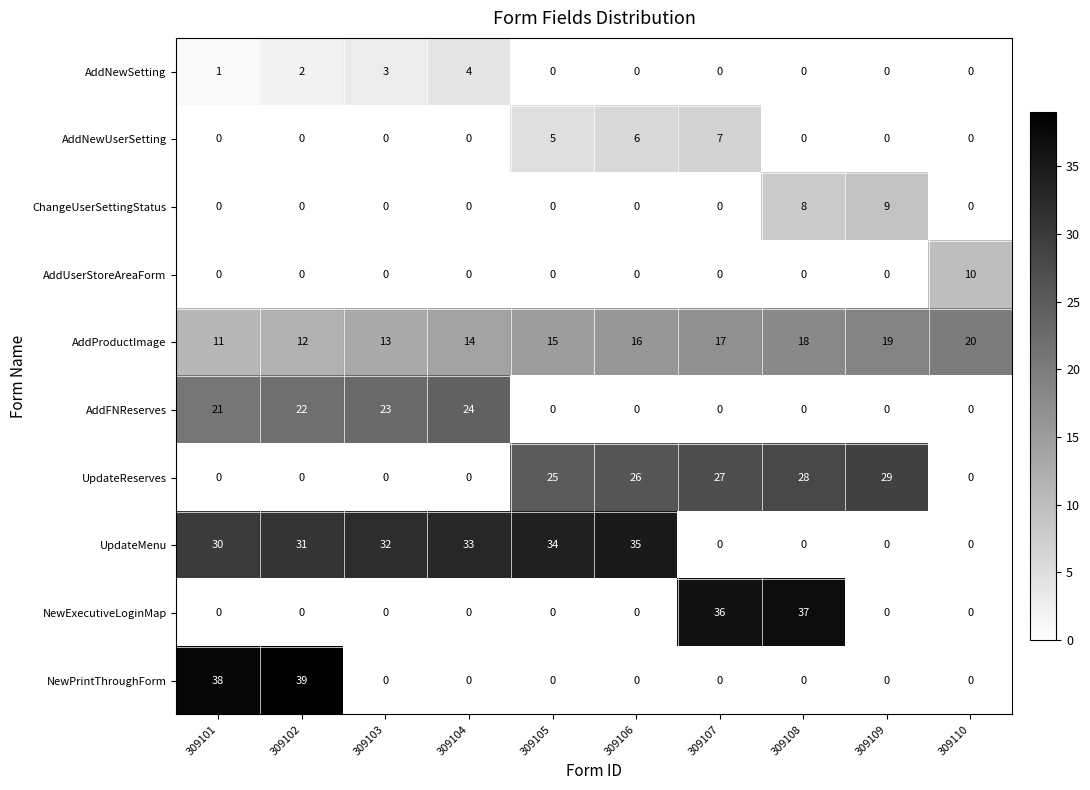

At which category is the sum across all series the highest?

309102